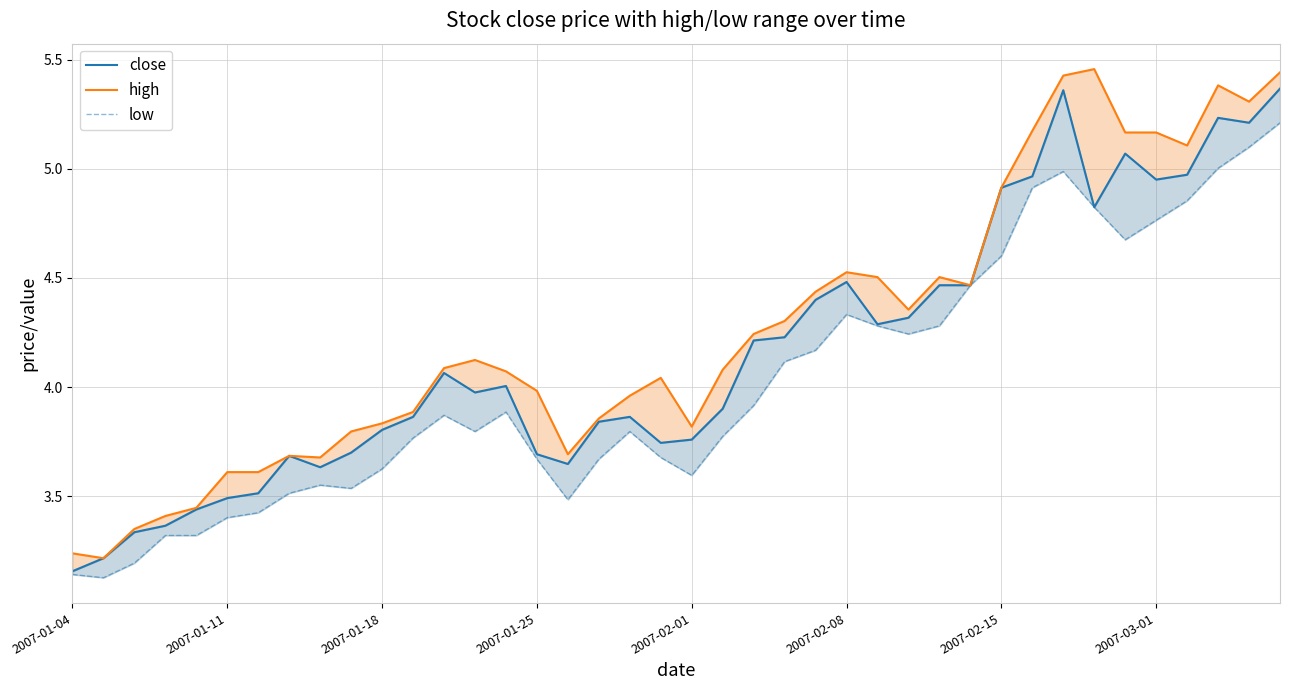

What is the sum of all close values?

166.4